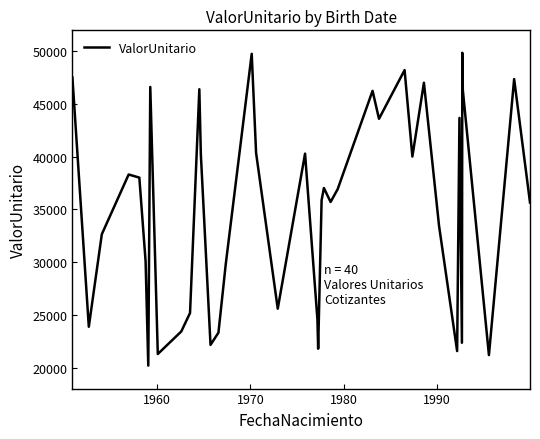

What is the difference between the maximum and minimum values?

29684.4